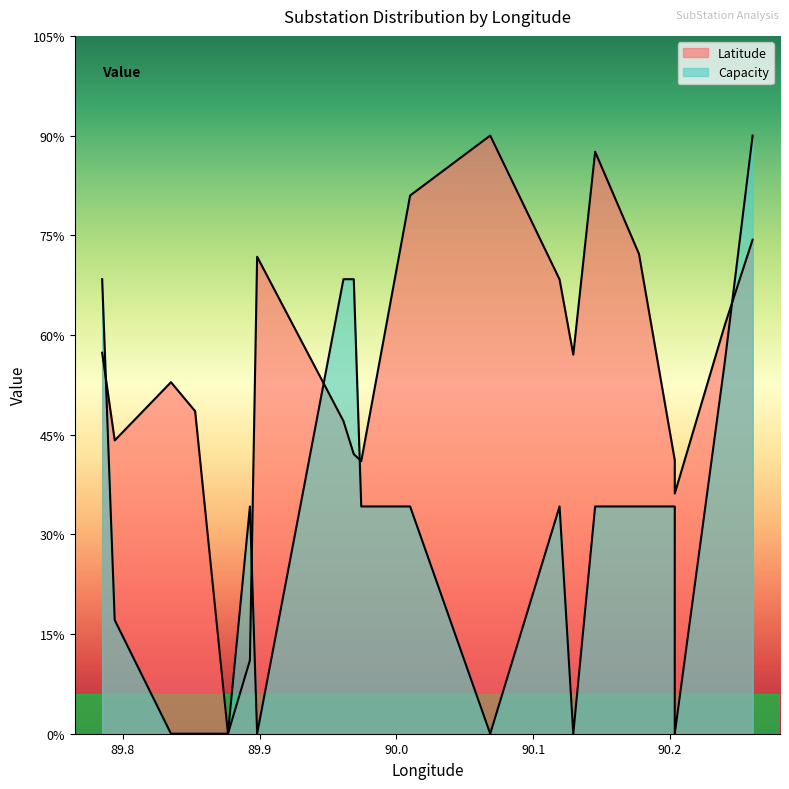

Rank the series at 89.893 from highest to lowest value.

Capacity, Latitude